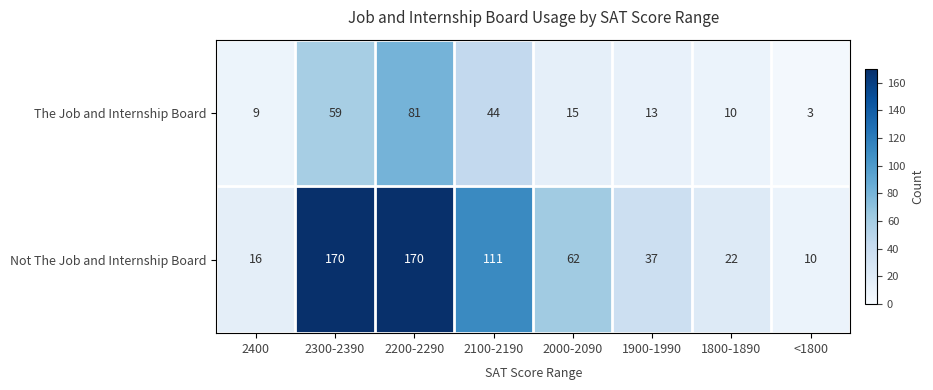

What is the total value across all series at 2200-2290?

251